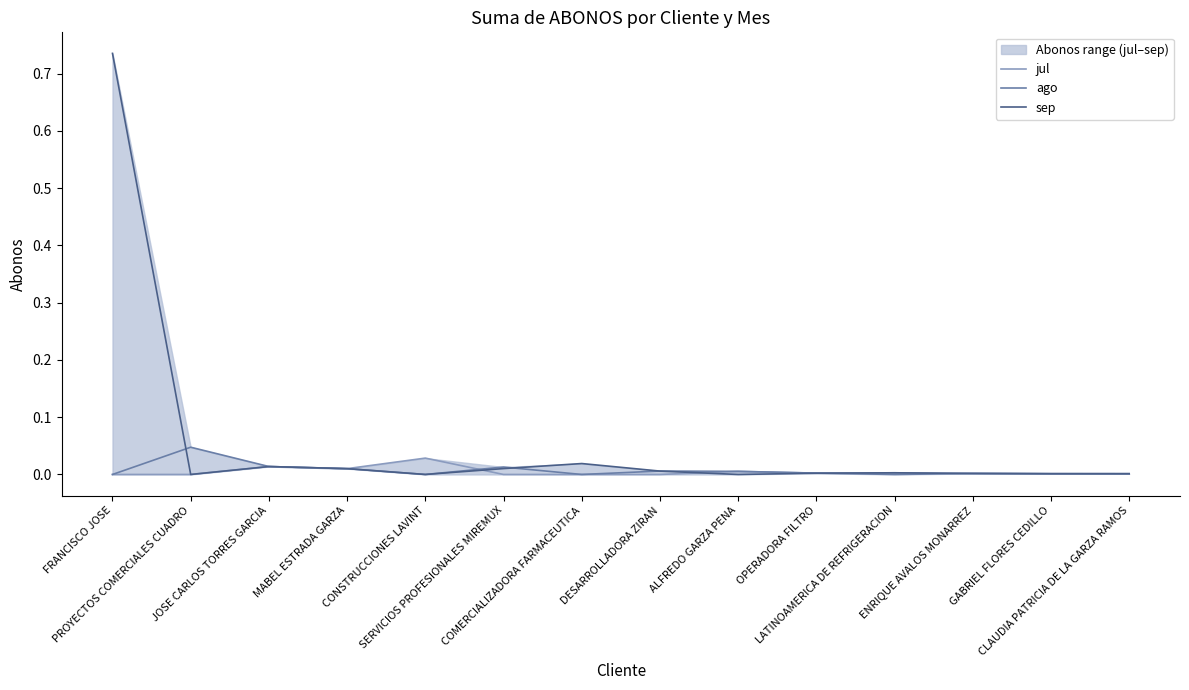

The value of jul at COMERCIALIZADORA FARMACEUTICA is 0.0. True or false?

True